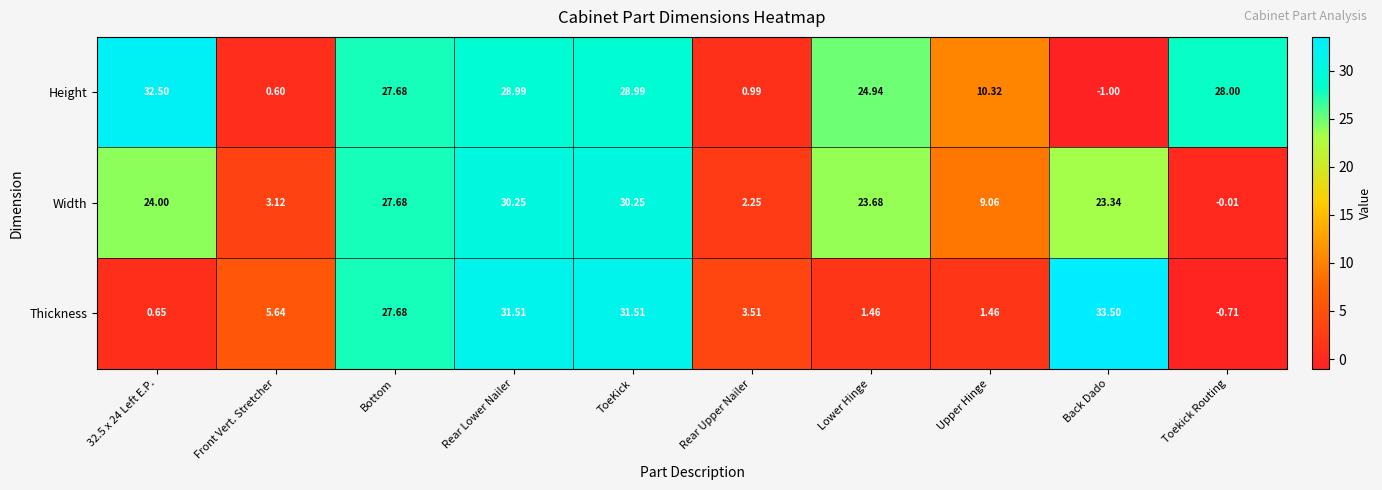

At which label is Thickness closest to 16?

Front Vert. Stretcher